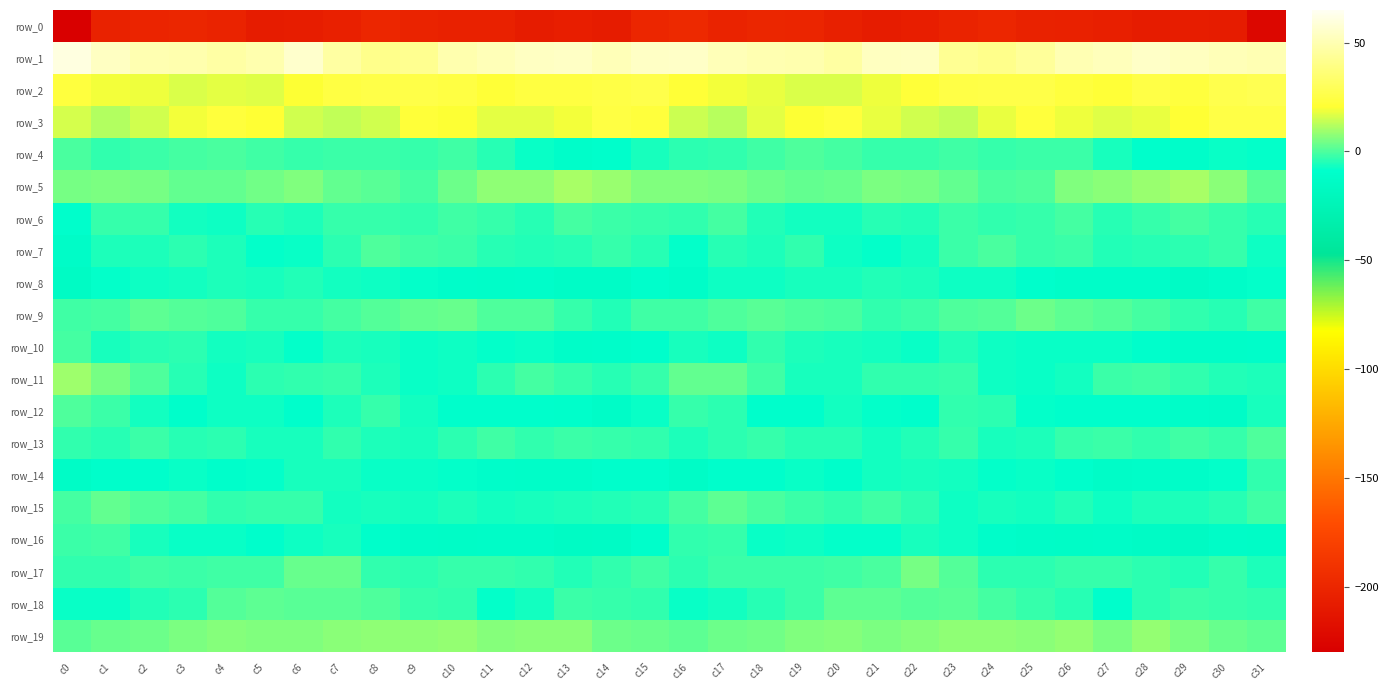

Is the value of row_7 at c13 greater than the value of row_0 at c22?

Yes